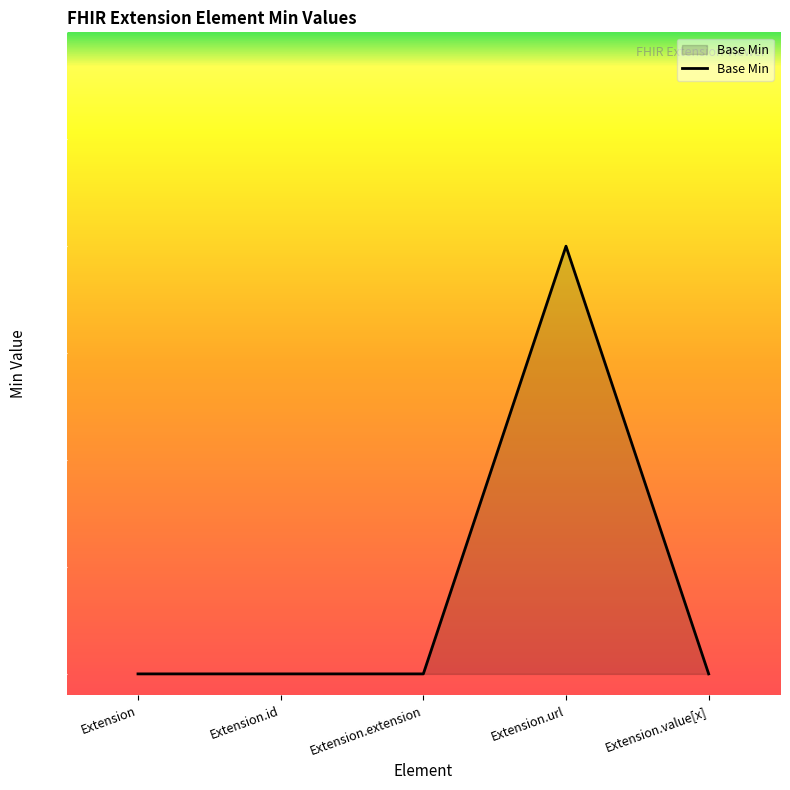

True or false: the data has more than 0 interior local peaks.

True